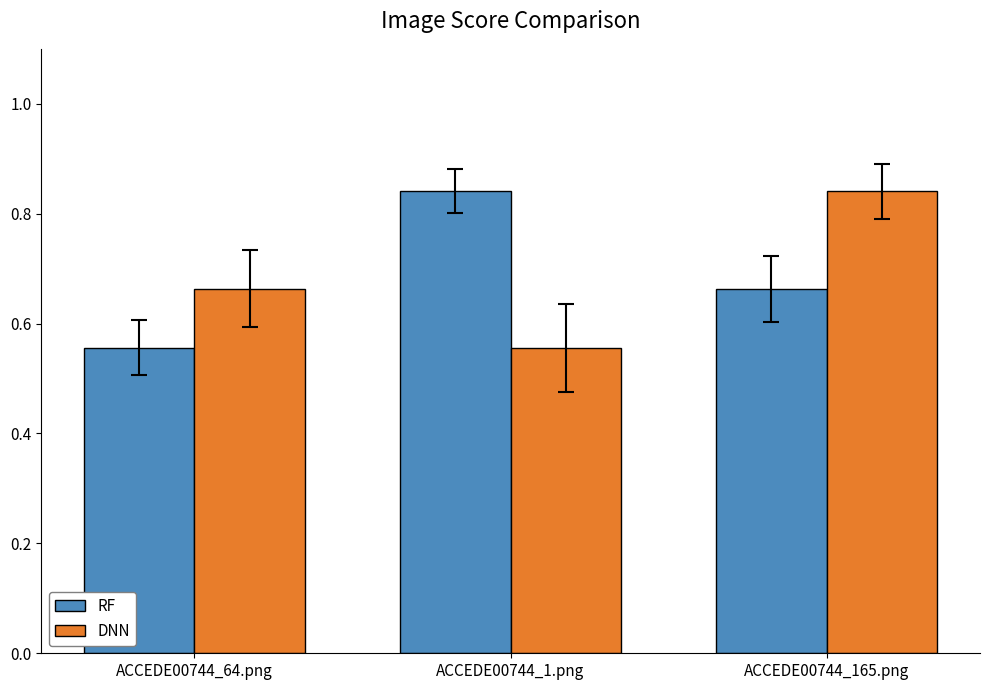

Count the DNN values in the range 0 to 1.

3